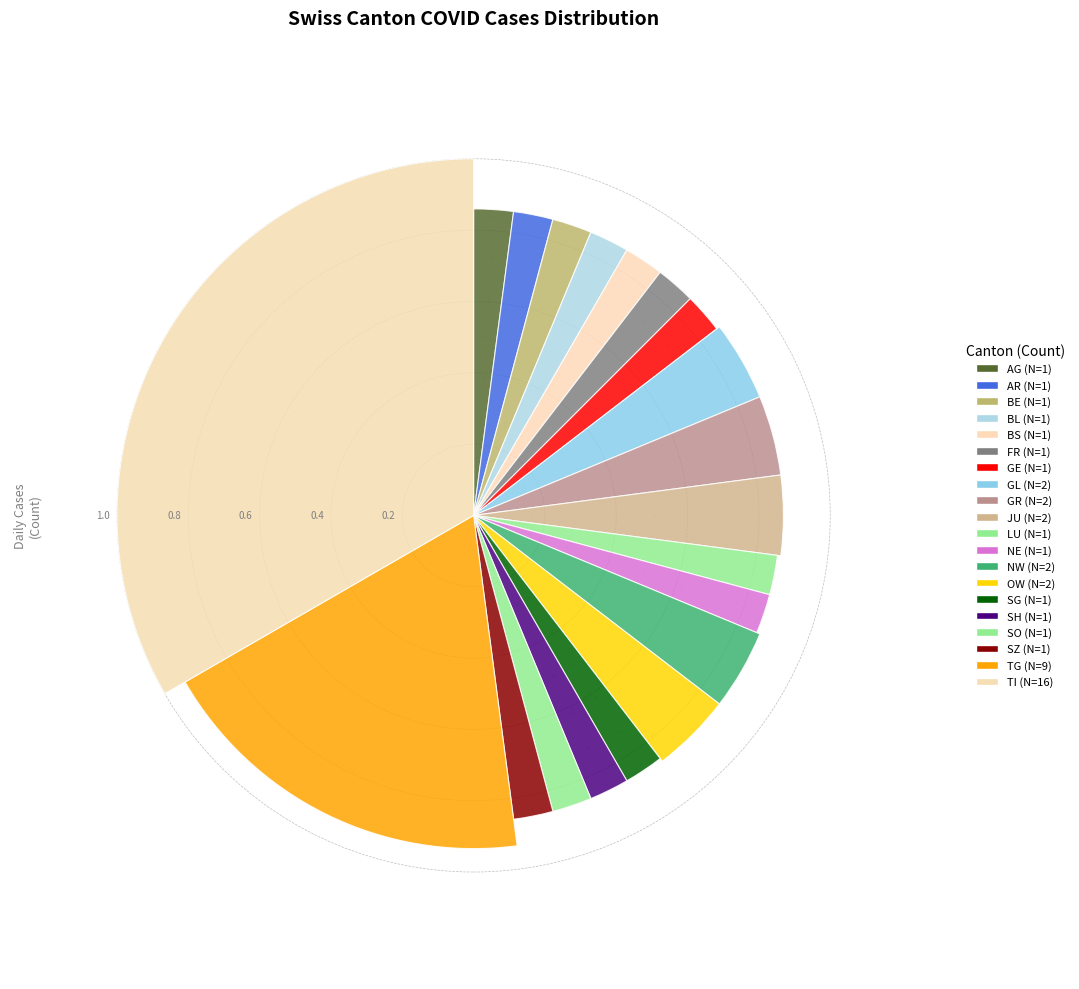

Is there any slice that represents more than half of the pie?

No